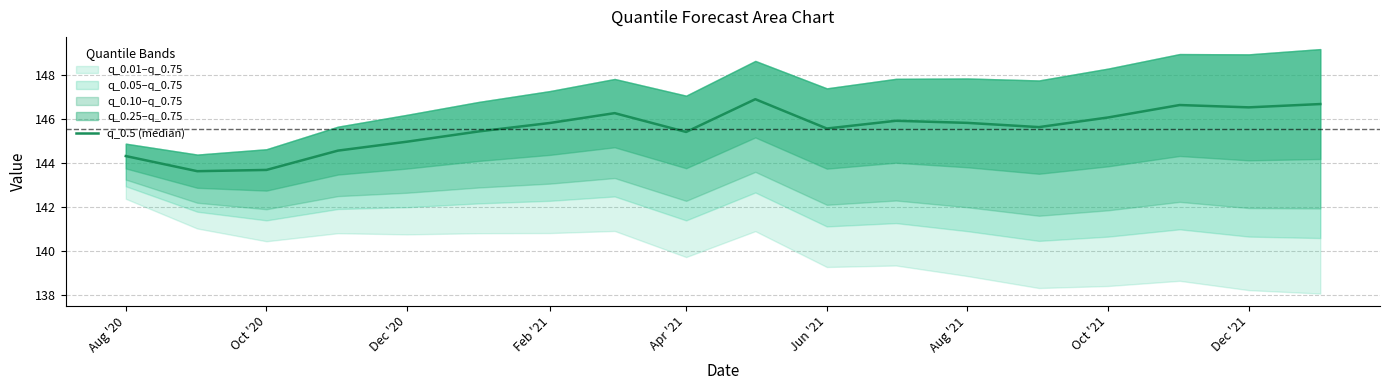

What is the average value?

145.6